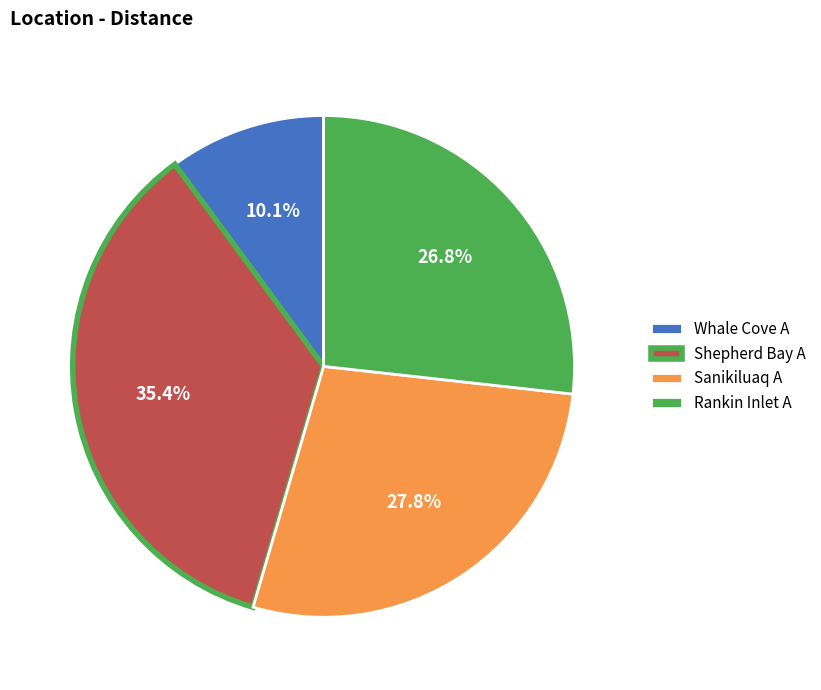

Does Whale Cove A represent more than half of the total?

No